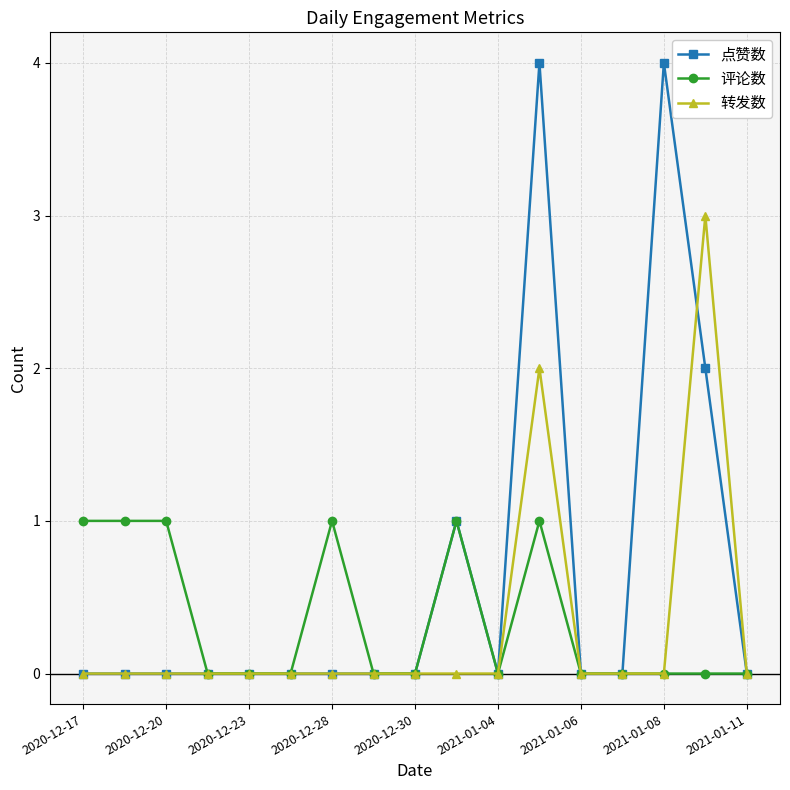

How many lines are shown in the chart?

3